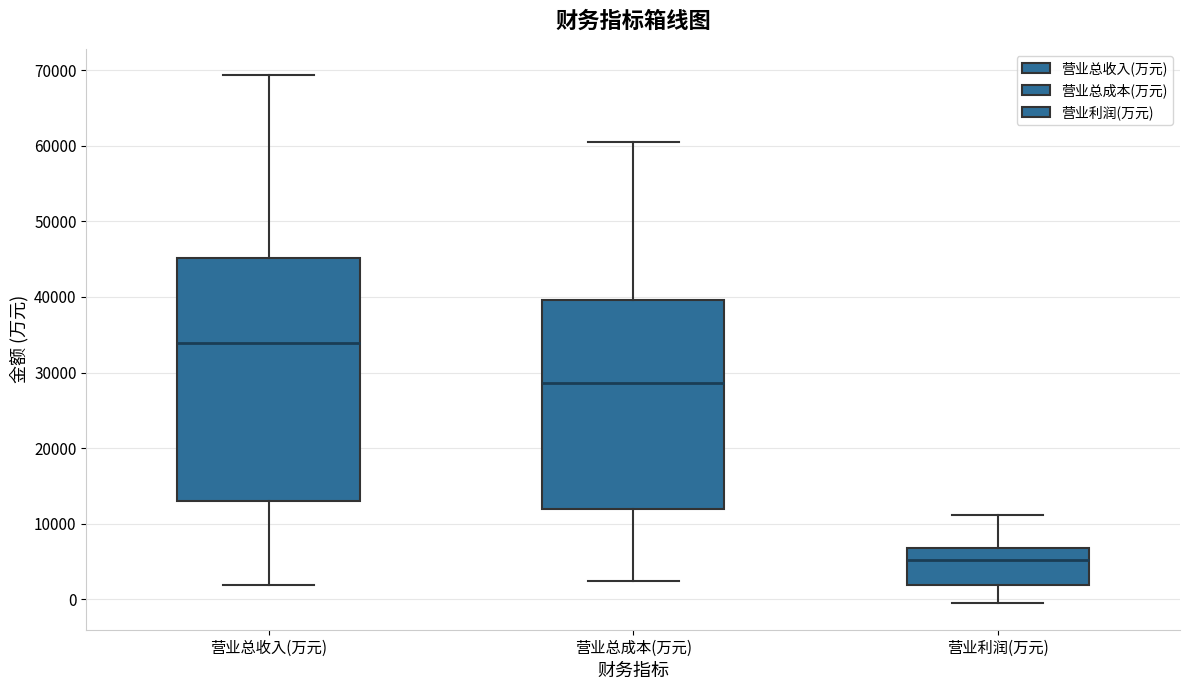

Which box's median line is the lowest?

营业利润(万元)